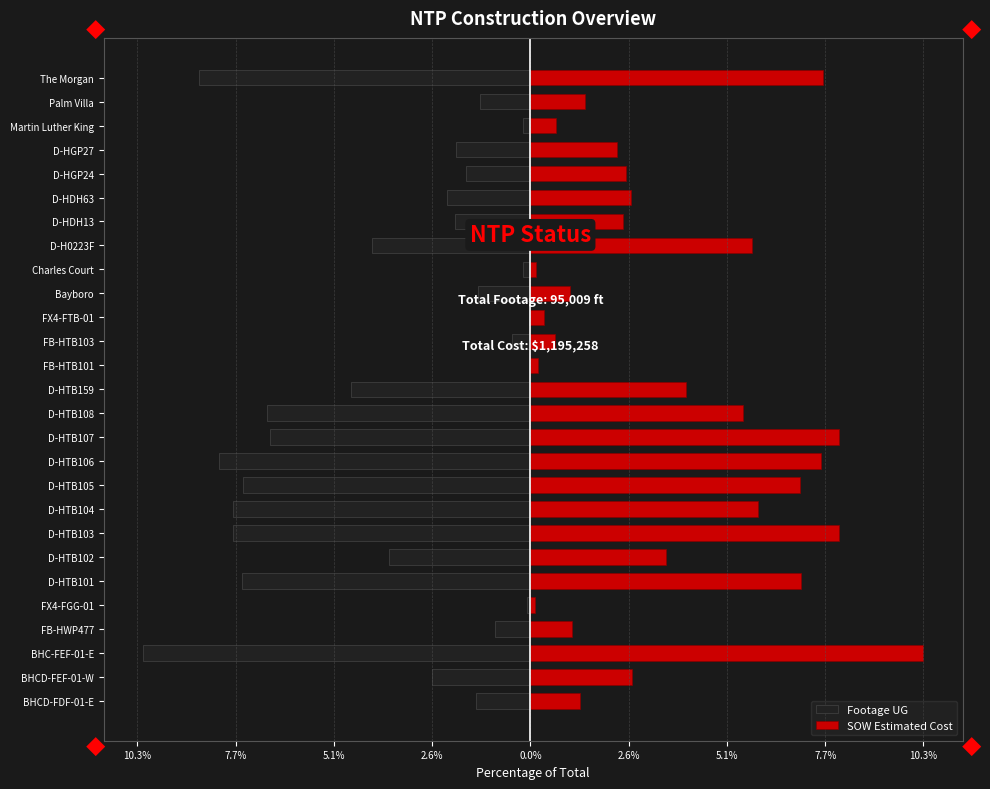

The SOW Estimated Cost series shows 0.7 at D-HGP27. True or false?

False